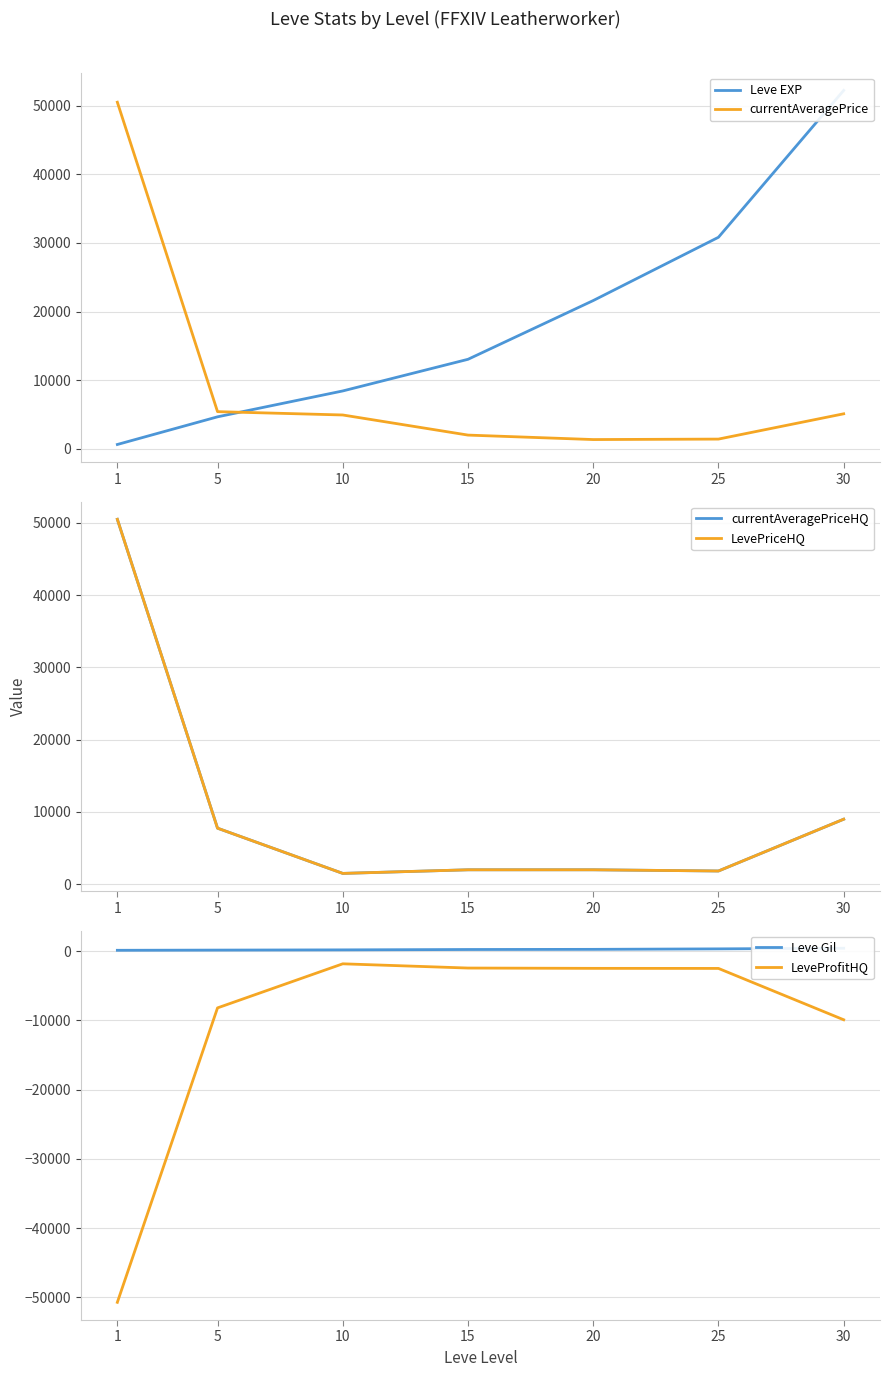

At which label does currentAveragePriceHQ first exceed 2000?

1